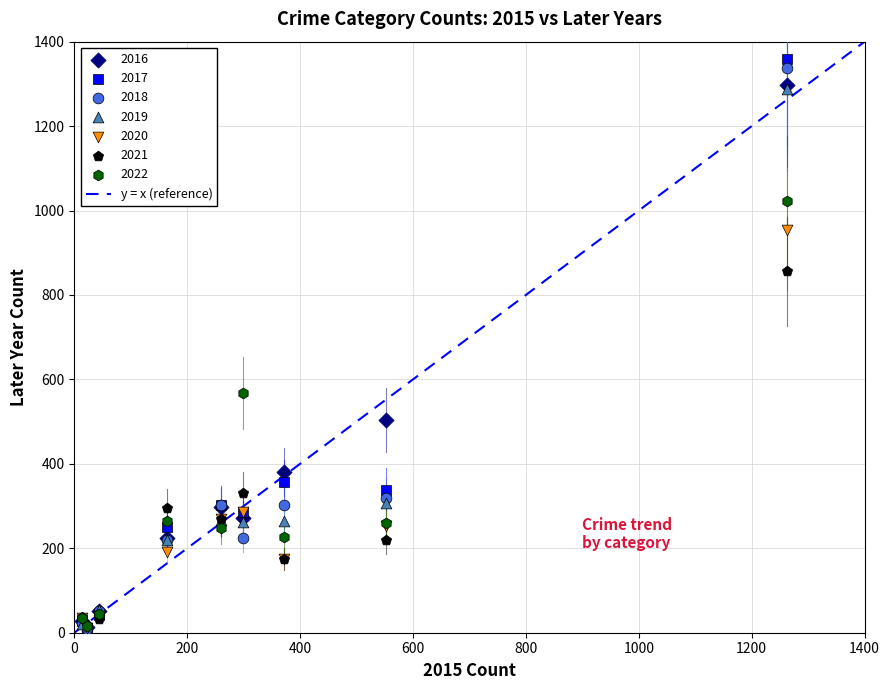

In the 2017 series, what Y value is closest to 685?

356